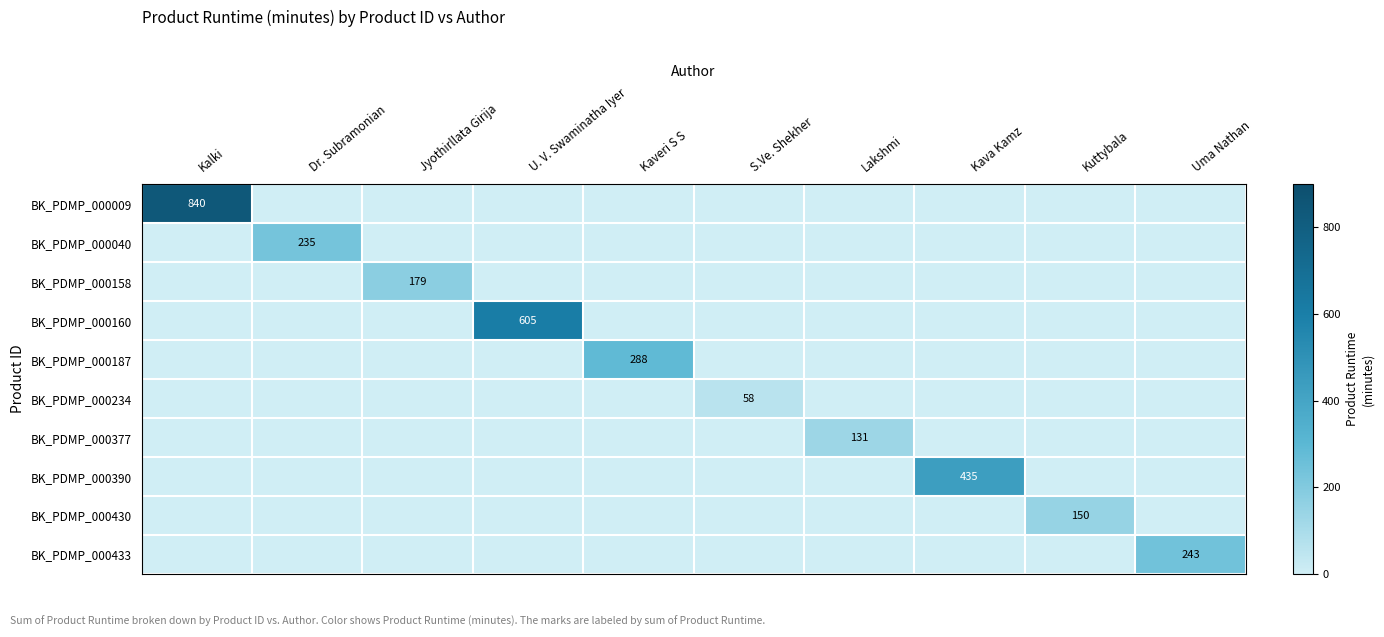

What is the difference between the highest and lowest values at Lakshmi?

131